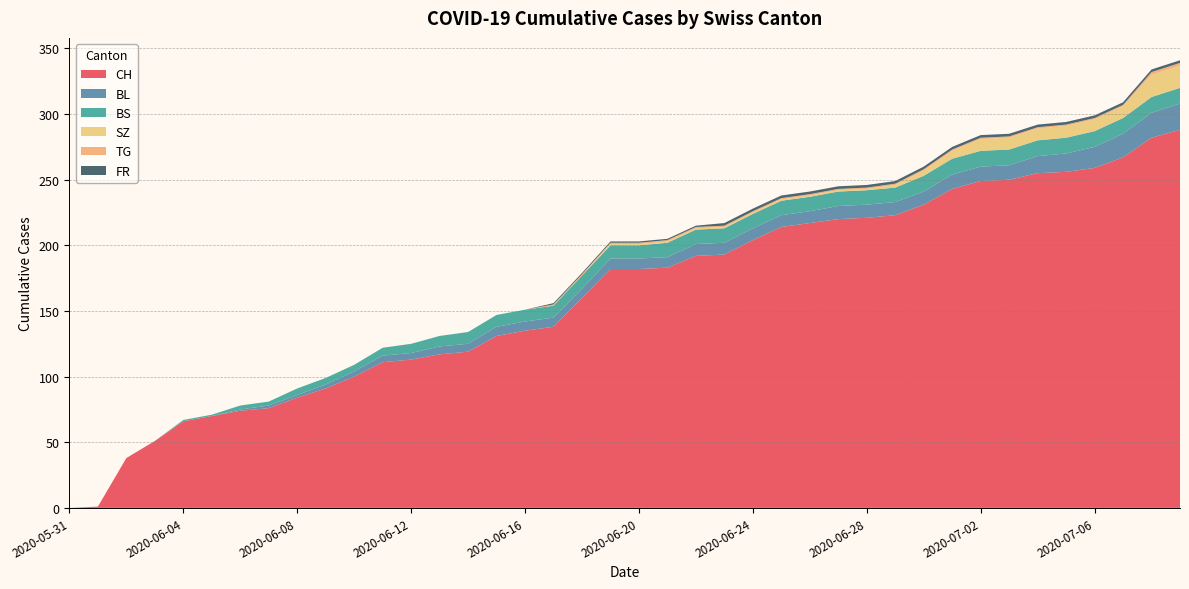

Reading left to right, extract all data points from this chart.

CH: 2020-05-31=0	2020-06-01=1	2020-06-02=38	2020-06-03=51	2020-06-04=66	2020-06-05=70	2020-06-06=74	2020-06-07=76	2020-06-08=84	2020-06-09=91	2020-06-10=100	2020-06-11=111	2020-06-12=113	2020-06-13=117	2020-06-14=119	2020-06-15=131	2020-06-16=135	2020-06-17=138	2020-06-18=160	2020-06-19=182	2020-06-20=182	2020-06-21=183	2020-06-22=192	2020-06-23=193	2020-06-24=204	2020-06-25=214	2020-06-26=217	2020-06-27=220	2020-06-28=221	2020-06-29=223	2020-06-30=231	2020-07-01=243	2020-07-02=249	2020-07-03=250	2020-07-04=255	2020-07-05=256	2020-07-06=259	2020-07-07=267	2020-07-08=282	2020-07-09=288
BL: 2020-05-31=0	2020-06-01=0	2020-06-02=0	2020-06-03=0	2020-06-04=0	2020-06-05=0	2020-06-06=1	2020-06-07=2	2020-06-08=2	2020-06-09=3	2020-06-10=4	2020-06-11=5	2020-06-12=5	2020-06-13=6	2020-06-14=6	2020-06-15=7	2020-06-16=7	2020-06-17=7	2020-06-18=7	2020-06-19=8	2020-06-20=8	2020-06-21=8	2020-06-22=9	2020-06-23=9	2020-06-24=9	2020-06-25=9	2020-06-26=9	2020-06-27=10	2020-06-28=10	2020-06-29=10	2020-06-30=10	2020-07-01=11	2020-07-02=11	2020-07-03=11	2020-07-04=13	2020-07-05=14	2020-07-06=16	2020-07-07=18	2020-07-08=19	2020-07-09=20
BS: 2020-05-31=0	2020-06-01=0	2020-06-02=0	2020-06-03=0	2020-06-04=1	2020-06-05=1	2020-06-06=3	2020-06-07=3	2020-06-08=5	2020-06-09=5	2020-06-10=5	2020-06-11=6	2020-06-12=7	2020-06-13=8	2020-06-14=9	2020-06-15=9	2020-06-16=9	2020-06-17=9	2020-06-18=10	2020-06-19=10	2020-06-20=10	2020-06-21=11	2020-06-22=11	2020-06-23=11	2020-06-24=11	2020-06-25=11	2020-06-26=11	2020-06-27=11	2020-06-28=11	2020-06-29=11	2020-06-30=12	2020-07-01=12	2020-07-02=12	2020-07-03=12	2020-07-04=12	2020-07-05=12	2020-07-06=12	2020-07-07=12	2020-07-08=12	2020-07-09=12
SZ: 2020-05-31=0	2020-06-01=0	2020-06-02=0	2020-06-03=0	2020-06-04=0	2020-06-05=0	2020-06-06=0	2020-06-07=0	2020-06-08=0	2020-06-09=0	2020-06-10=0	2020-06-11=0	2020-06-12=0	2020-06-13=0	2020-06-14=0	2020-06-15=0	2020-06-16=0	2020-06-17=0	2020-06-18=0	2020-06-19=1	2020-06-20=1	2020-06-21=1	2020-06-22=1	2020-06-23=1	2020-06-24=1	2020-06-25=1	2020-06-26=1	2020-06-27=1	2020-06-28=1	2020-06-29=2	2020-06-30=4	2020-07-01=6	2020-07-02=9	2020-07-03=9	2020-07-04=9	2020-07-05=9	2020-07-06=9	2020-07-07=9	2020-07-08=17	2020-07-09=17
TG: 2020-05-31=0	2020-06-01=0	2020-06-02=0	2020-06-03=0	2020-06-04=0	2020-06-05=0	2020-06-06=0	2020-06-07=0	2020-06-08=0	2020-06-09=0	2020-06-10=0	2020-06-11=0	2020-06-12=0	2020-06-13=0	2020-06-14=0	2020-06-15=0	2020-06-16=0	2020-06-17=1	2020-06-18=1	2020-06-19=1	2020-06-20=1	2020-06-21=1	2020-06-22=1	2020-06-23=1	2020-06-24=1	2020-06-25=1	2020-06-26=1	2020-06-27=1	2020-06-28=1	2020-06-29=1	2020-06-30=1	2020-07-01=1	2020-07-02=1	2020-07-03=1	2020-07-04=1	2020-07-05=1	2020-07-06=1	2020-07-07=1	2020-07-08=2	2020-07-09=2
FR: 2020-05-31=0	2020-06-01=0	2020-06-02=0	2020-06-03=0	2020-06-04=0	2020-06-05=0	2020-06-06=0	2020-06-07=0	2020-06-08=0	2020-06-09=0	2020-06-10=0	2020-06-11=0	2020-06-12=0	2020-06-13=0	2020-06-14=0	2020-06-15=0	2020-06-16=0	2020-06-17=1	2020-06-18=1	2020-06-19=1	2020-06-20=1	2020-06-21=1	2020-06-22=1	2020-06-23=2	2020-06-24=2	2020-06-25=2	2020-06-26=2	2020-06-27=2	2020-06-28=2	2020-06-29=2	2020-06-30=2	2020-07-01=2	2020-07-02=2	2020-07-03=2	2020-07-04=2	2020-07-05=2	2020-07-06=2	2020-07-07=2	2020-07-08=2	2020-07-09=2